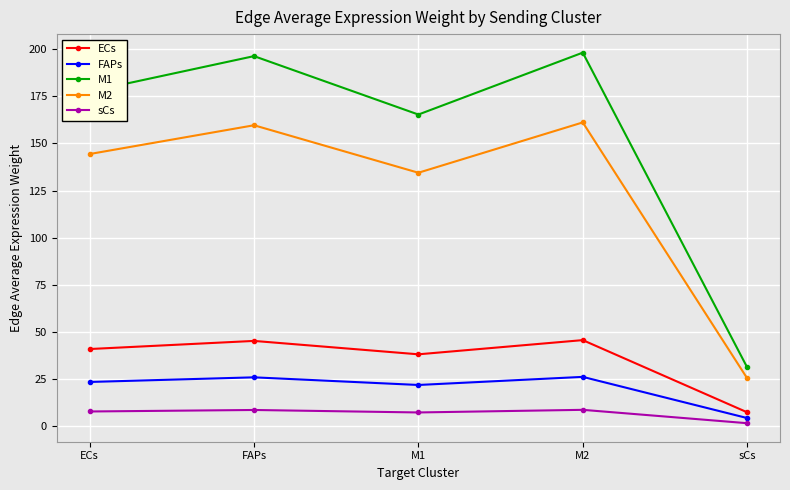

Is it true that sCs equals 7.5 at ECs?

True